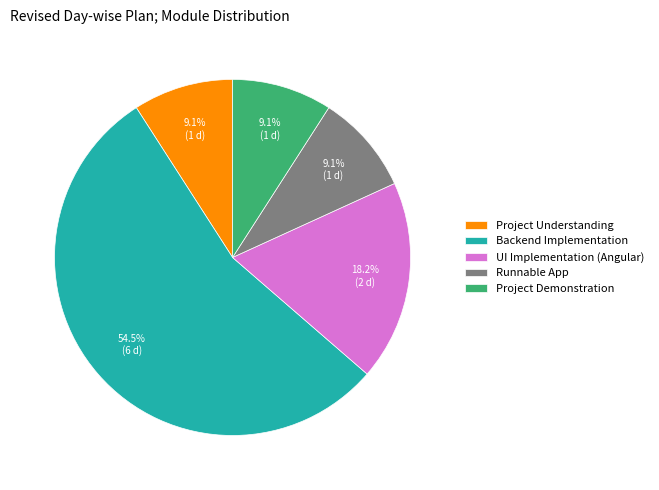

Which has a higher value, Runnable App or Backend Implementation?

Backend Implementation